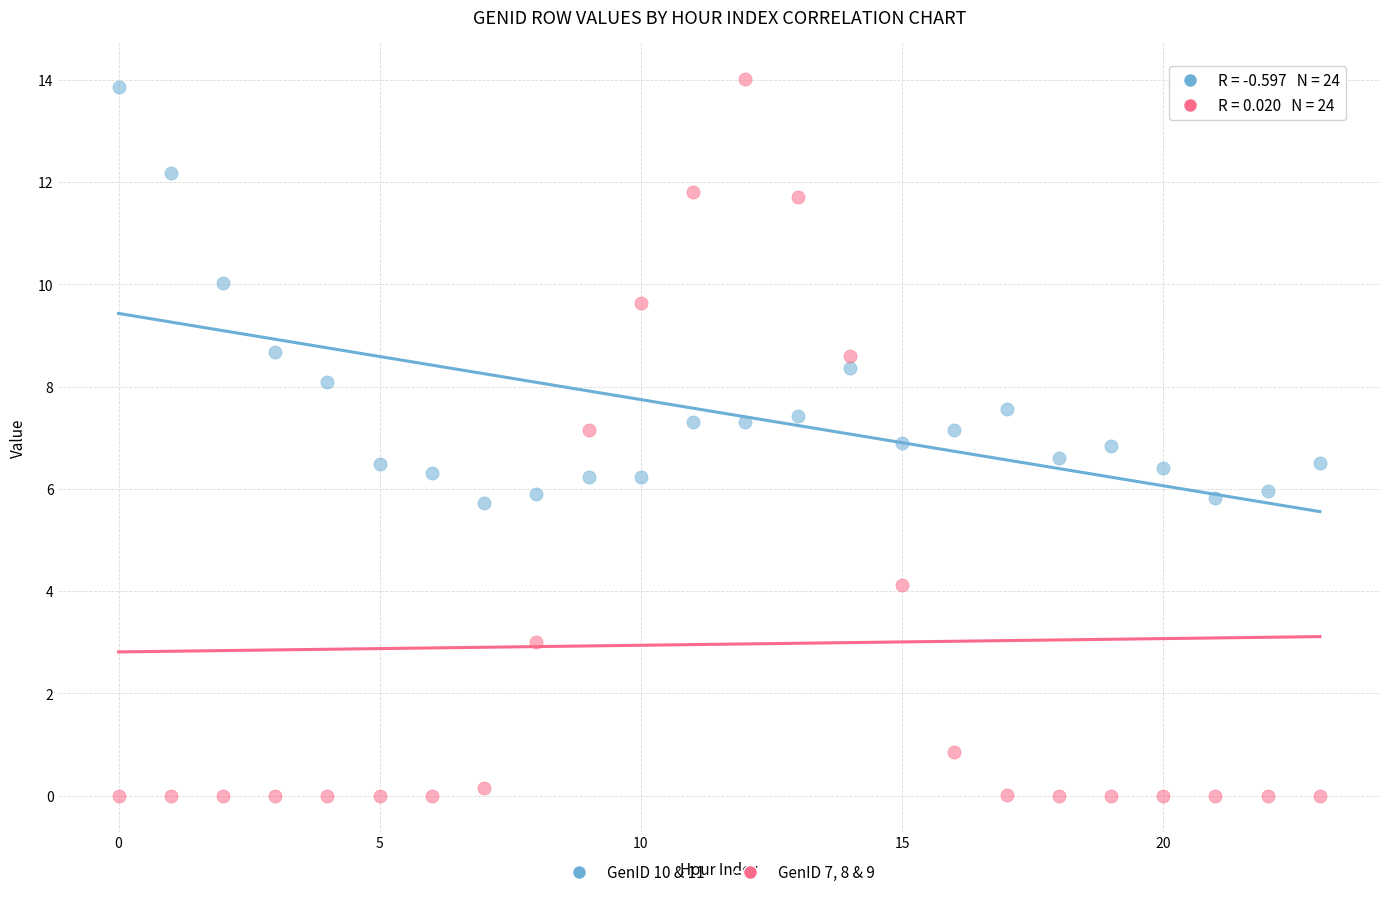

Which series reaches the minimum Y coordinate?

GenID 7, 8 & 9